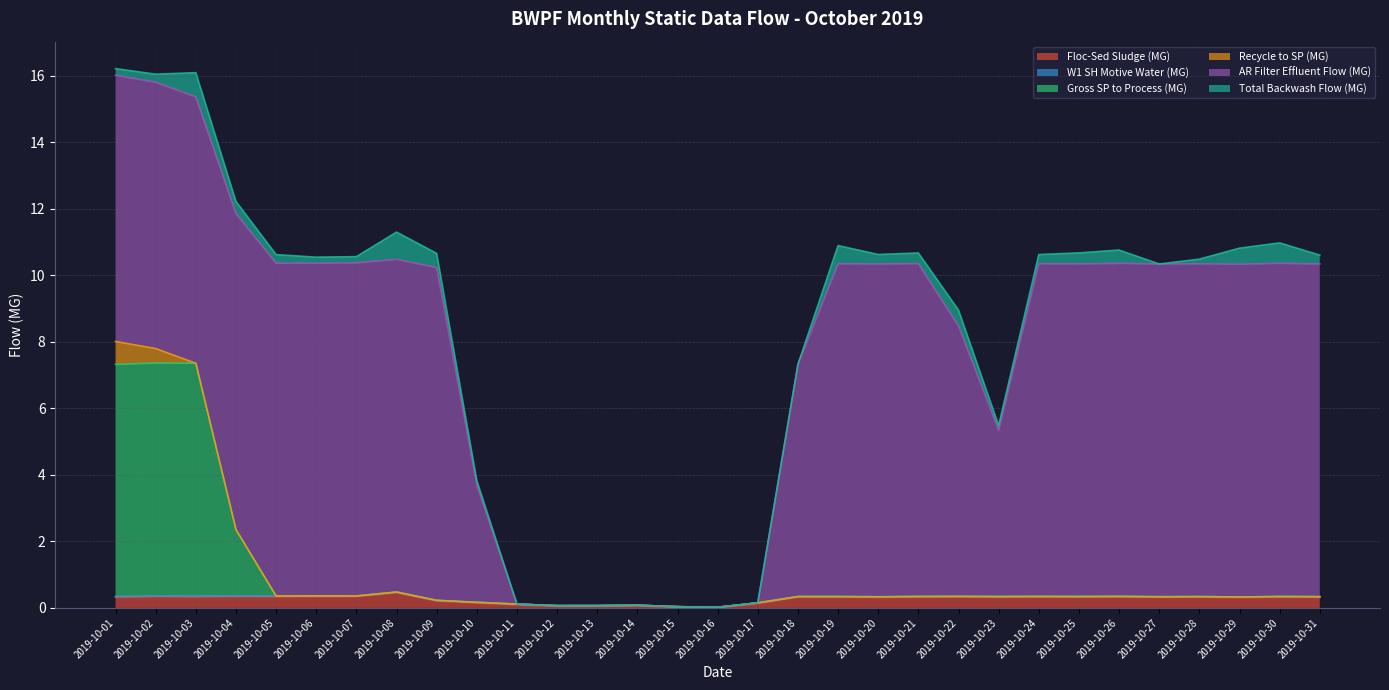

What is the approximate value of AR Filter Effluent Flow (MG) at 2019-10-04?

9.5